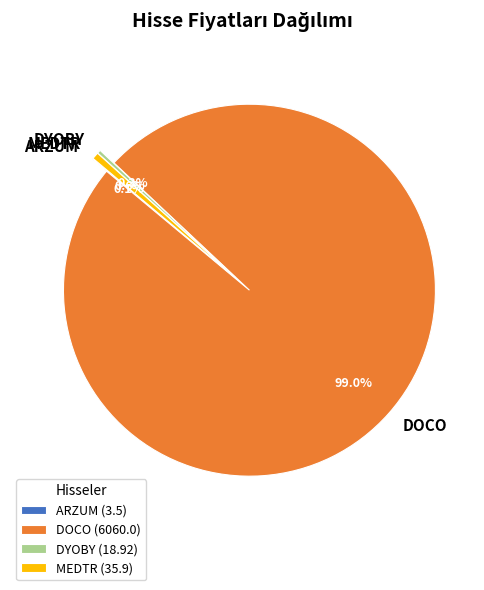

Does DYOBY account for over 50% of the chart?

No